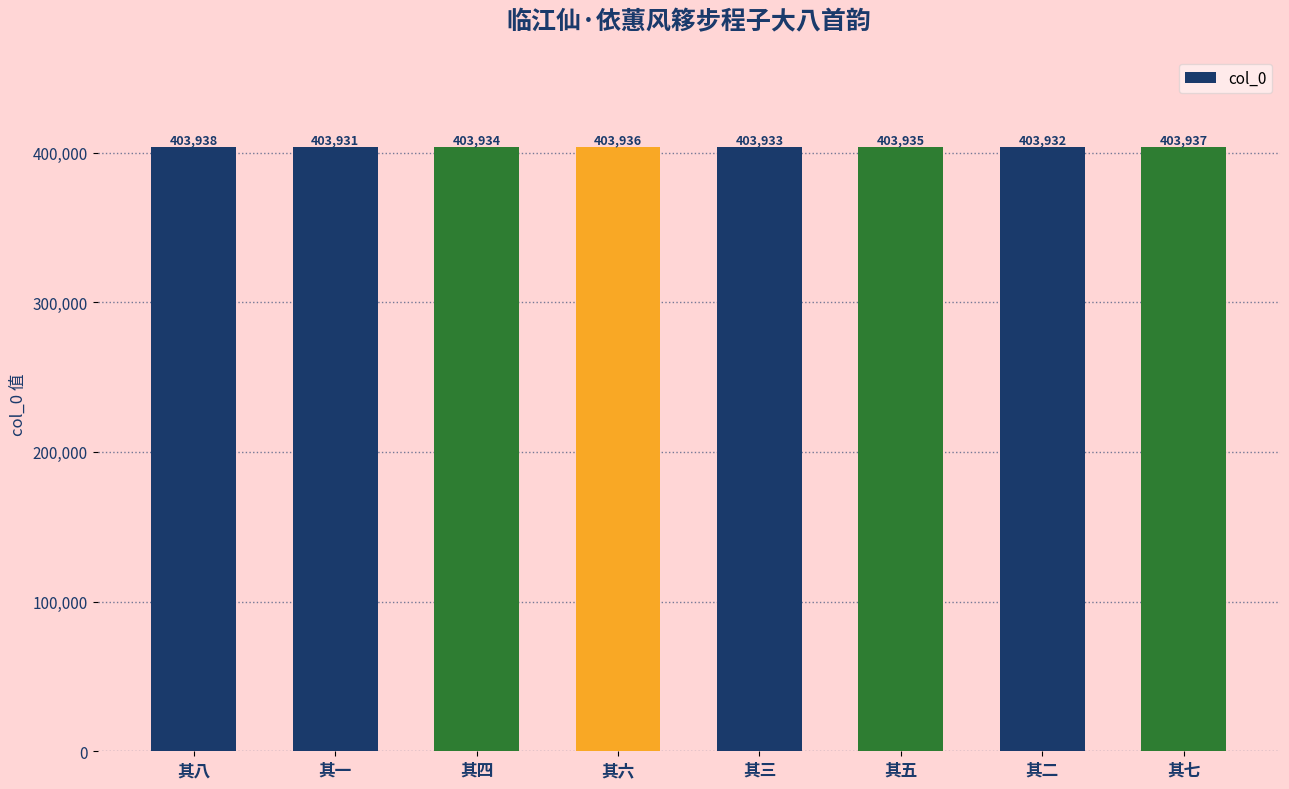

What is the label of the 3rd bar from the right?

其五